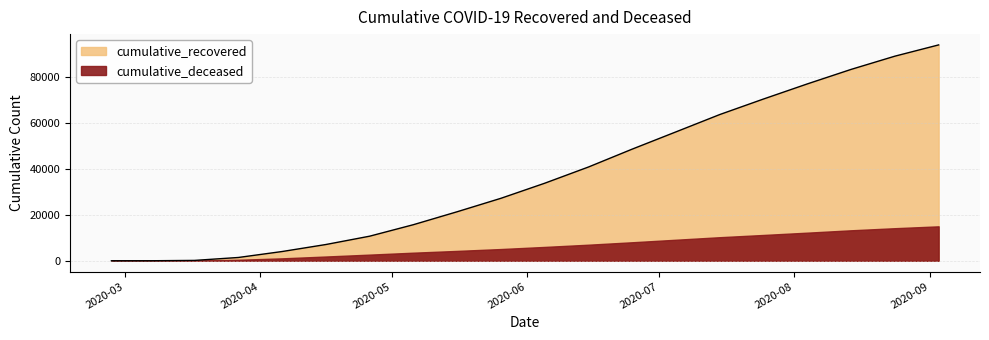

True or false: the data shows 10883 at 2020-05-16.

False